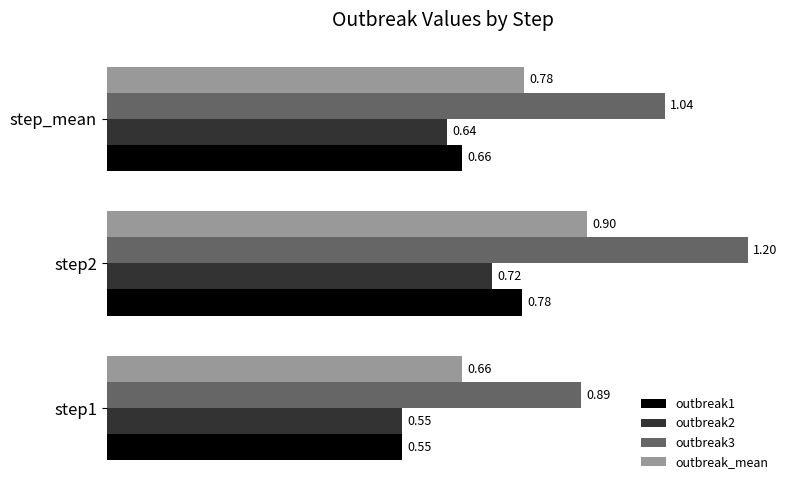

List the labels in order of outbreak1 value, smallest first.

step1, step_mean, step2